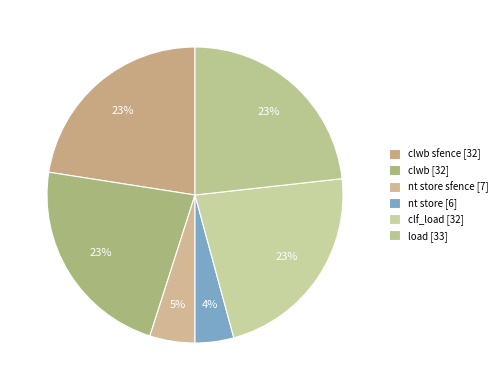

Which slice is the largest?

load